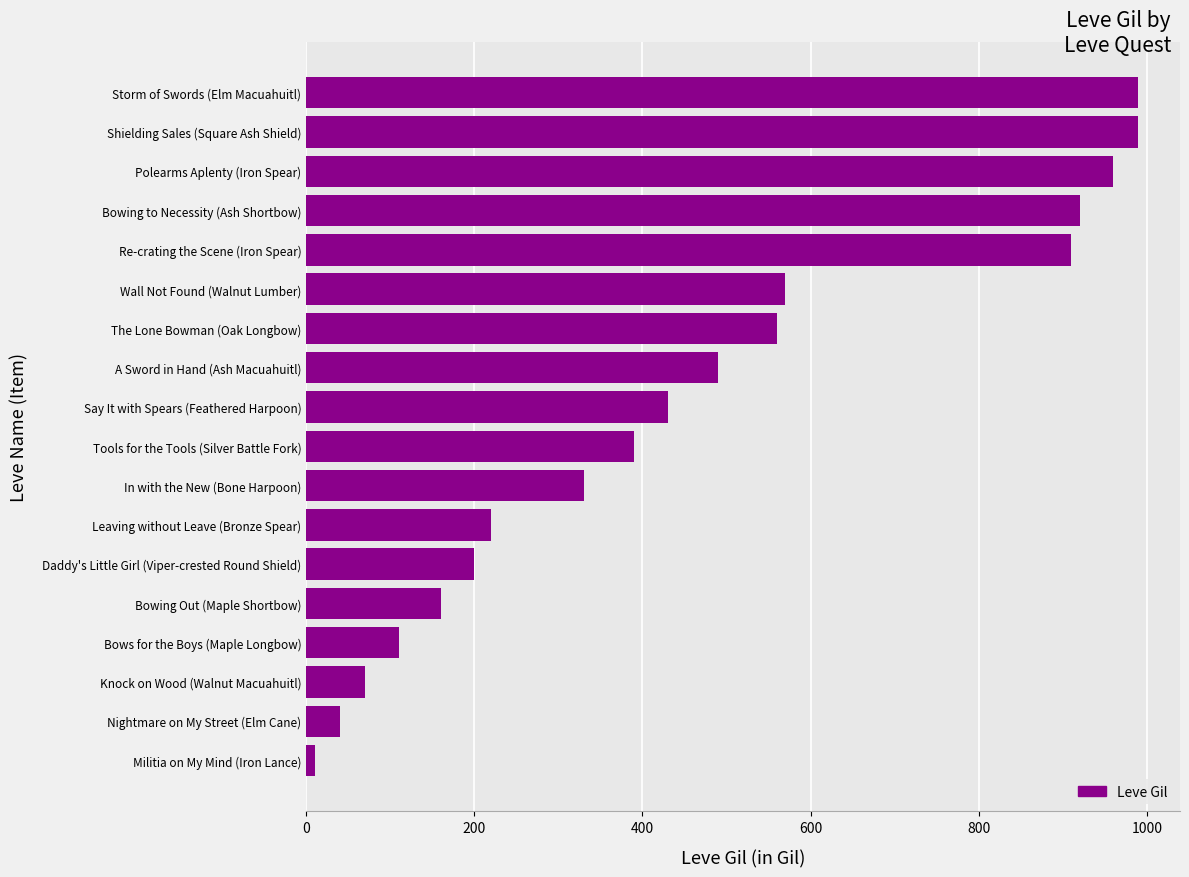

What is the smallest value displayed?

10